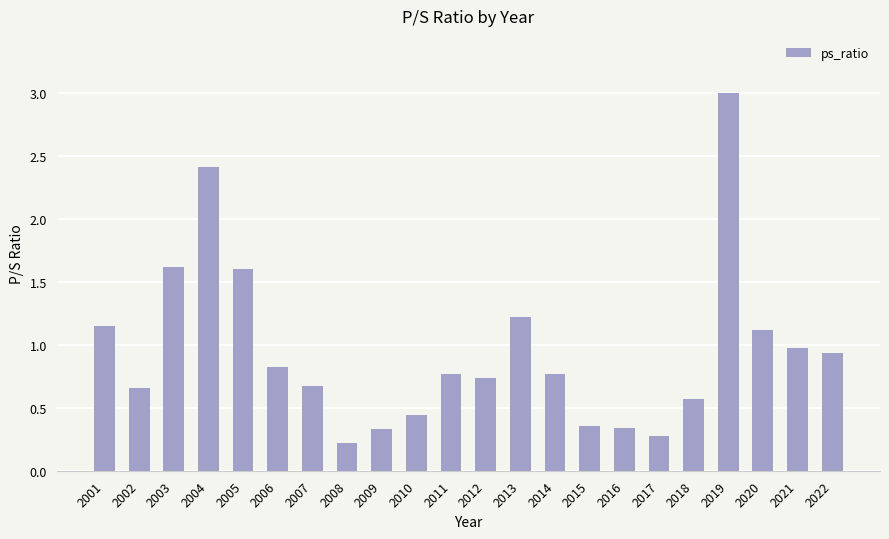

What is the difference between the second highest and second lowest values?

2.1